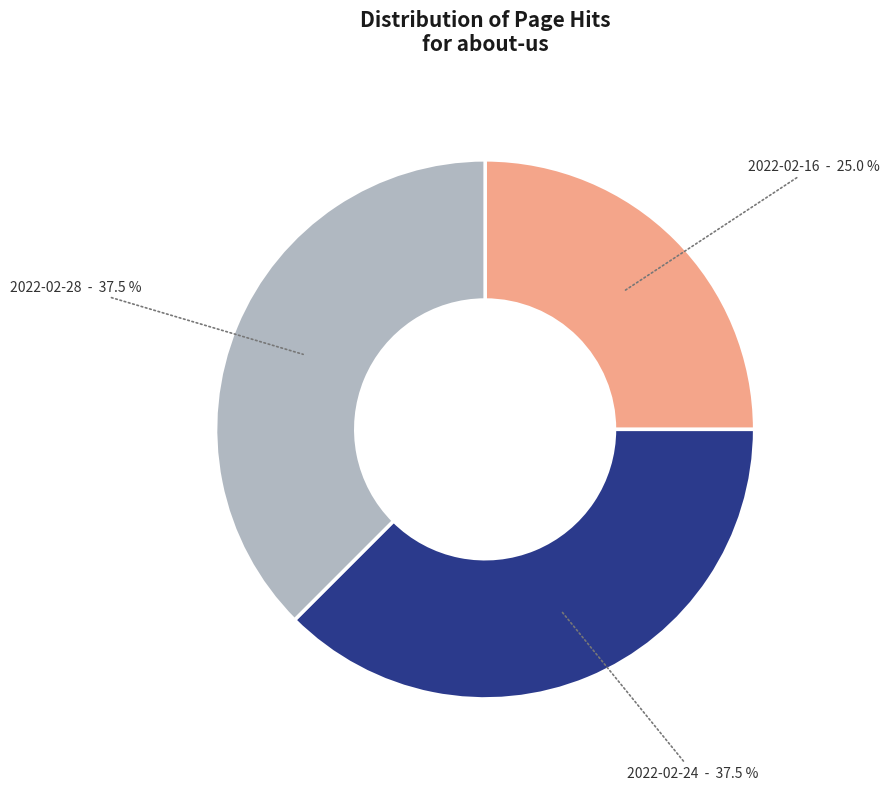

Combined, do 2022-02-28 and 2022-02-16 account for over 50%?

Yes